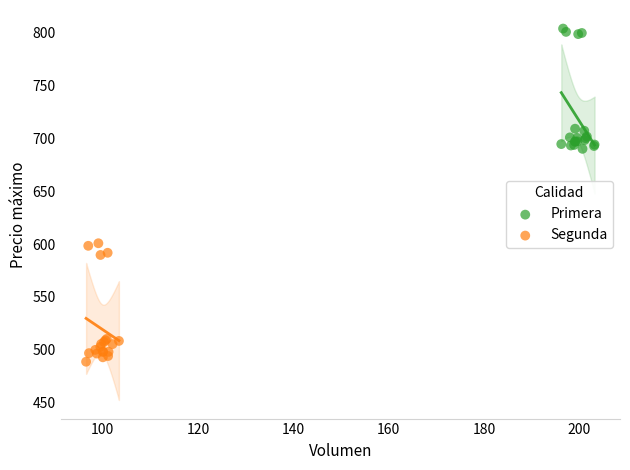

Which series contains the lowest Y value?

Segunda